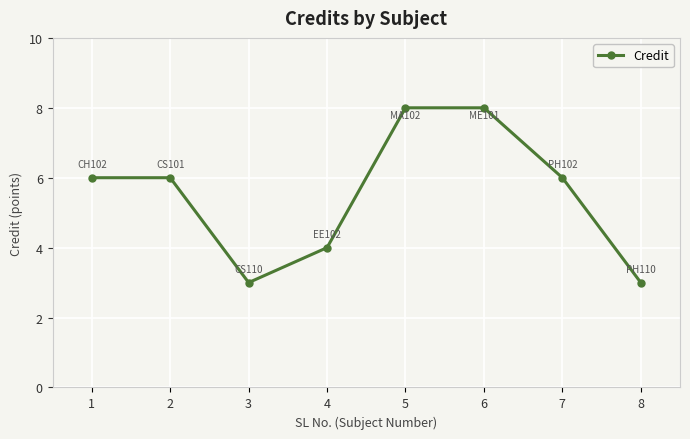

Reading left to right, what are all the values shown in this chart?

6	6	3	4	8	8	6	3